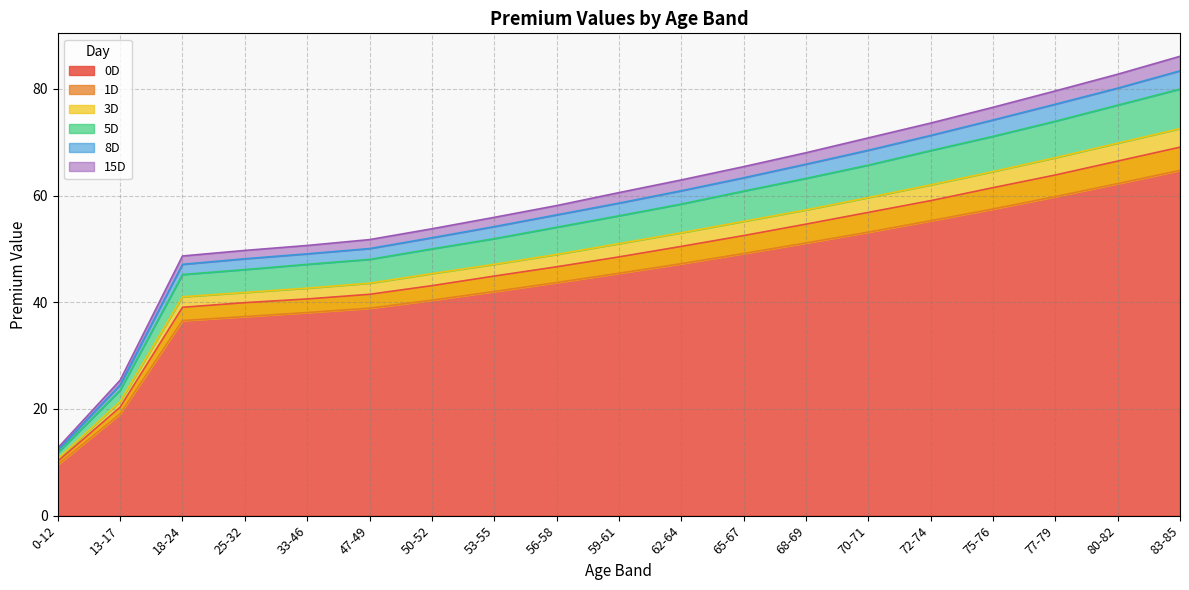

At which label does 0D reach its minimum?

0-12